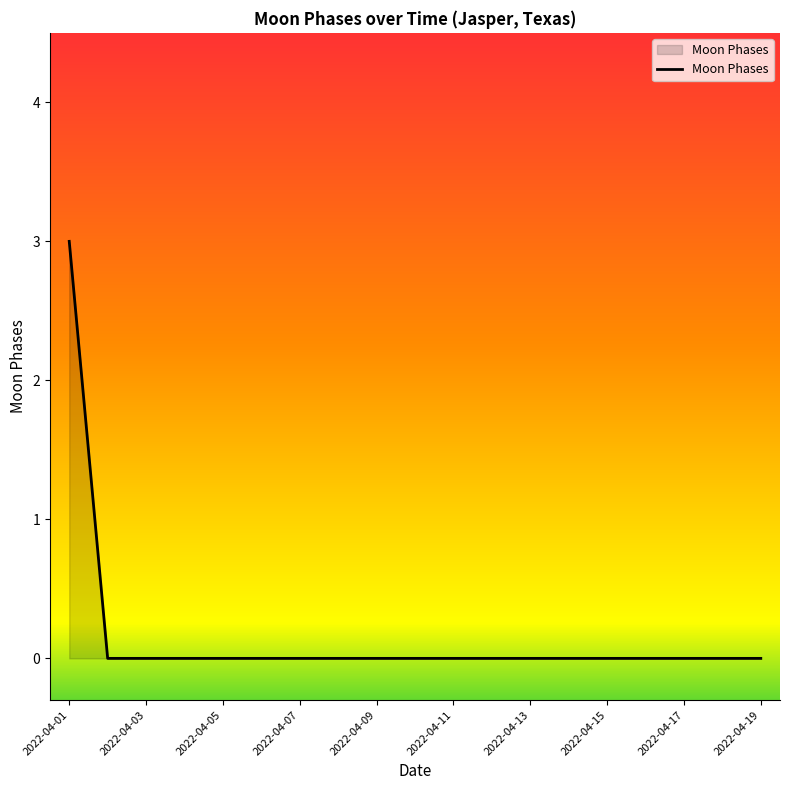

Reading left to right, transcribe all the data shown in this chart.

3	0	0	0	0	0	0	0	0	0	0	0	0	0	0	0	0	0	0